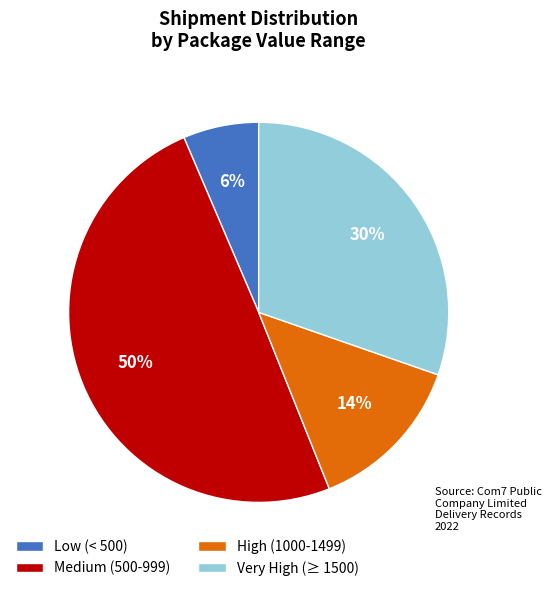

To the nearest percent, what percentage of the pie is Medium (500-999)?

50%